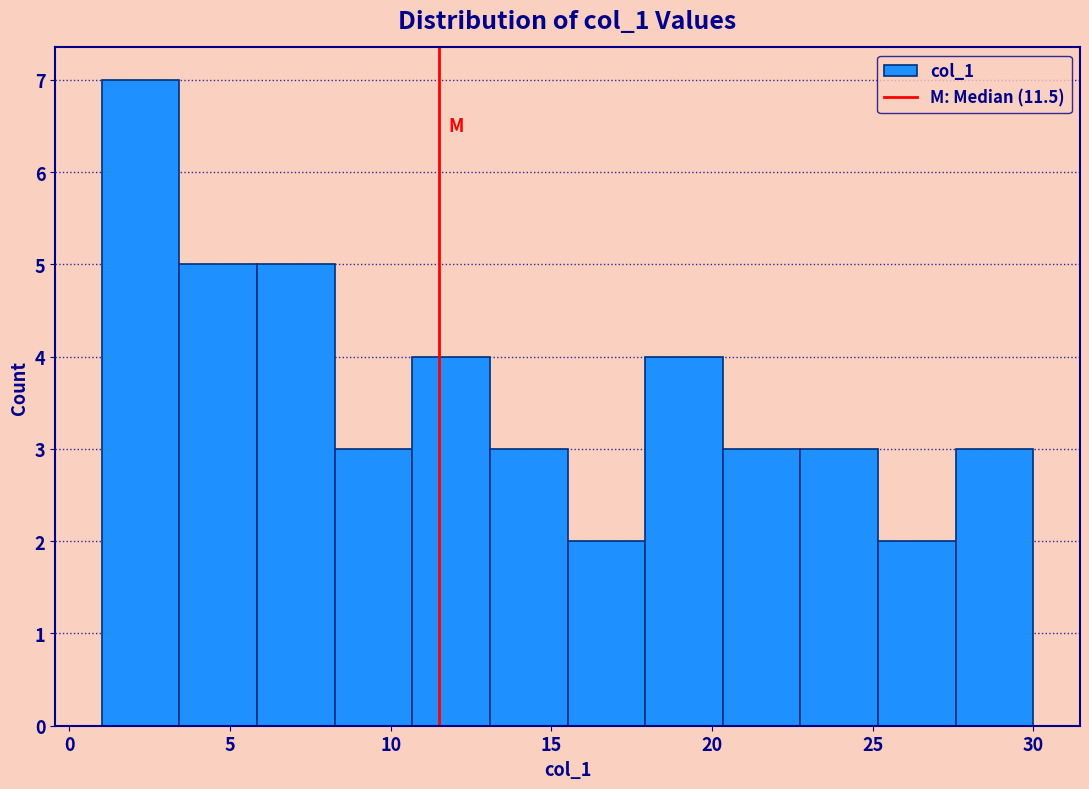

How tall is the bar that spans 23.0 to 25.0 on the x-axis? Neither the bar edges nor the heights are printed on the chart, so give them approximately, as read against the axes.

3